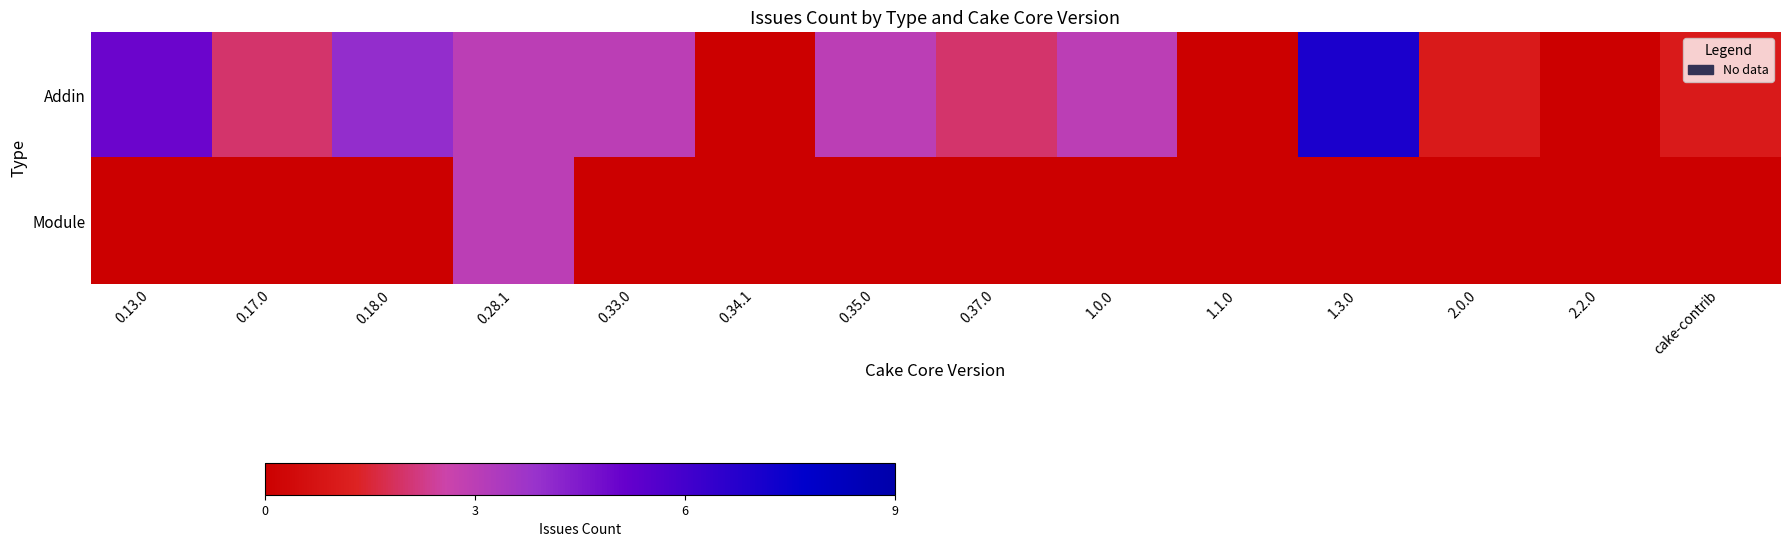

Reading right to left, list all the values displayed in this chart.

Addin: cake-contrib=1	2.2.0=0	2.0.0=1	1.3.0=7	1.1.0=0	1.0.0=3	0.37.0=2	0.35.0=3	0.34.1=0	0.33.0=3	0.28.1=3	0.18.0=4	0.17.0=2	0.13.0=5
Module: cake-contrib=0	2.2.0=0	2.0.0=0	1.3.0=0	1.1.0=0	1.0.0=0	0.37.0=0	0.35.0=0	0.34.1=0	0.33.0=0	0.28.1=3	0.18.0=0	0.17.0=0	0.13.0=0